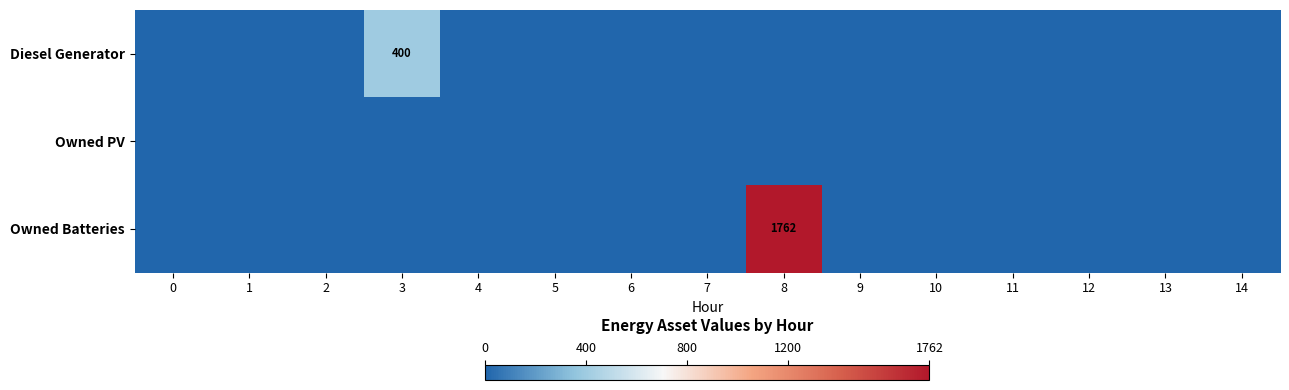

Rank the series by their maximum value, from lowest to highest.

Owned PV, Diesel Generator, Owned Batteries